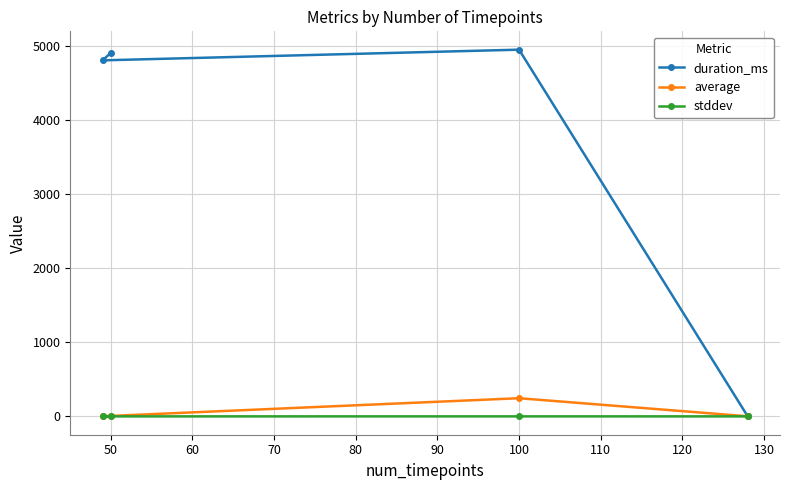

At how many categories does at least one series exceed 4039?

3